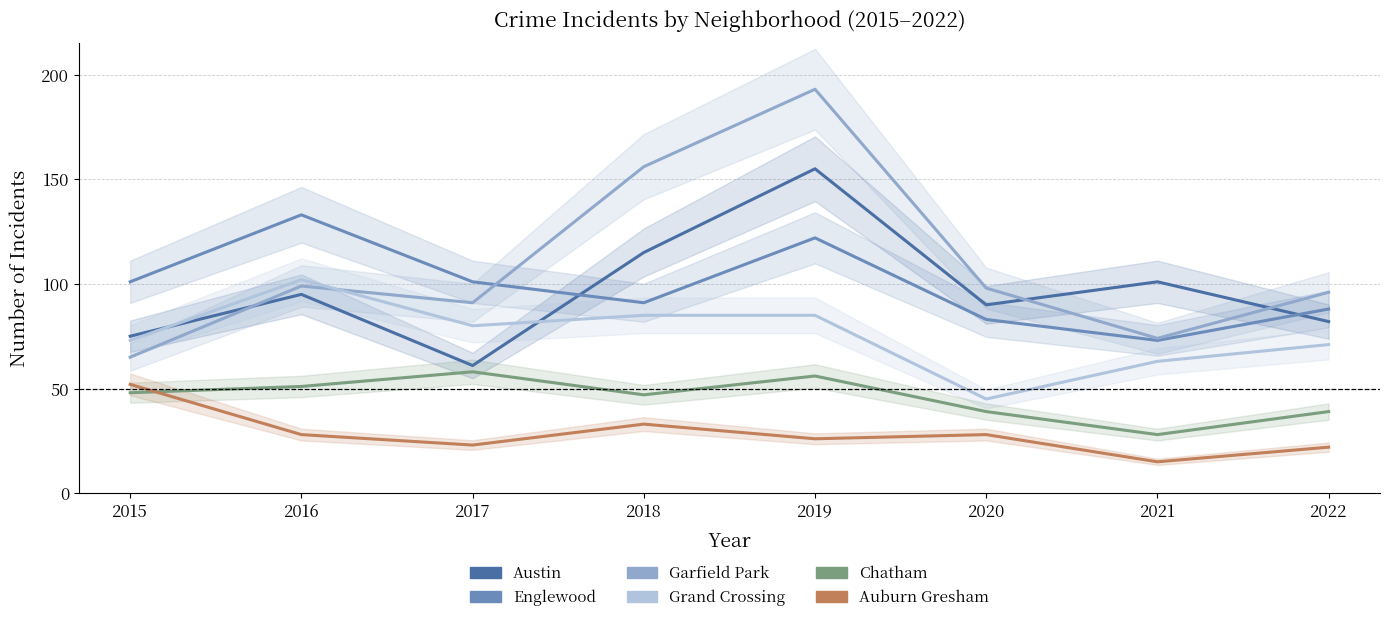

At which label does Chatham first exceed 48?

2016